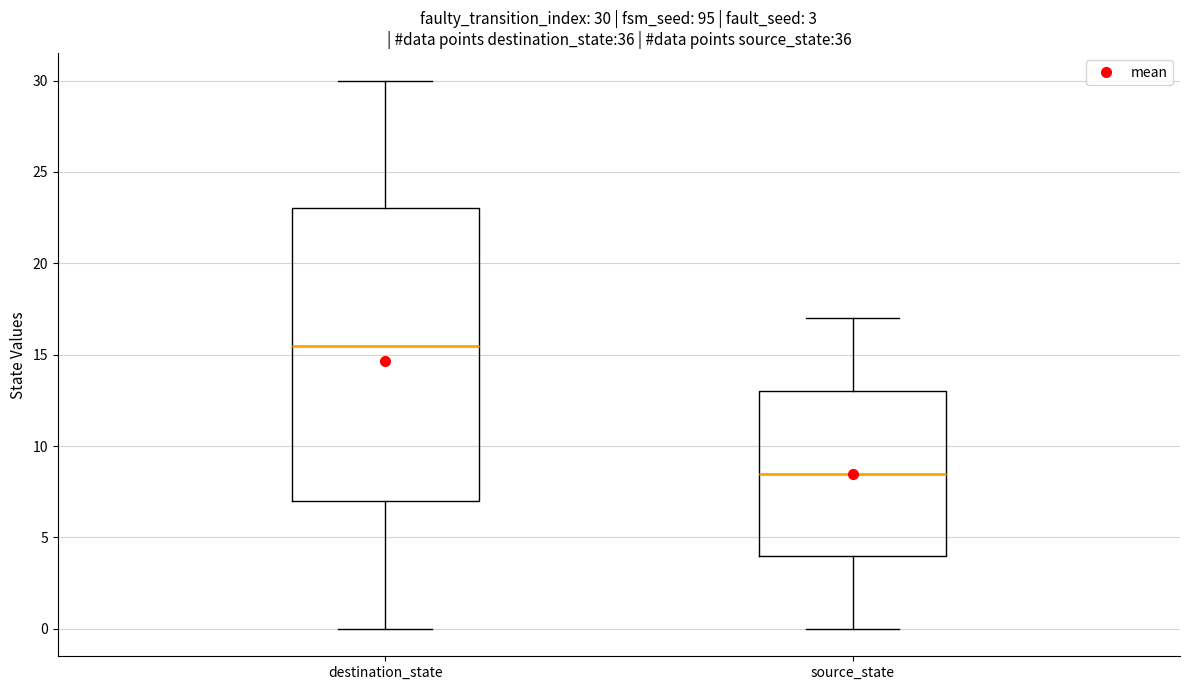

Comparing the boxes themselves (not the whiskers), which one is the tallest?

destination_state